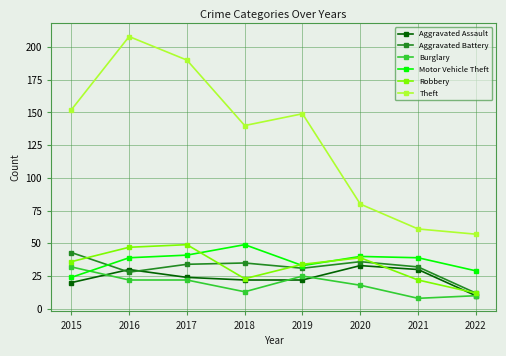

Which category has the lowest value in the Motor Vehicle Theft series?

2015